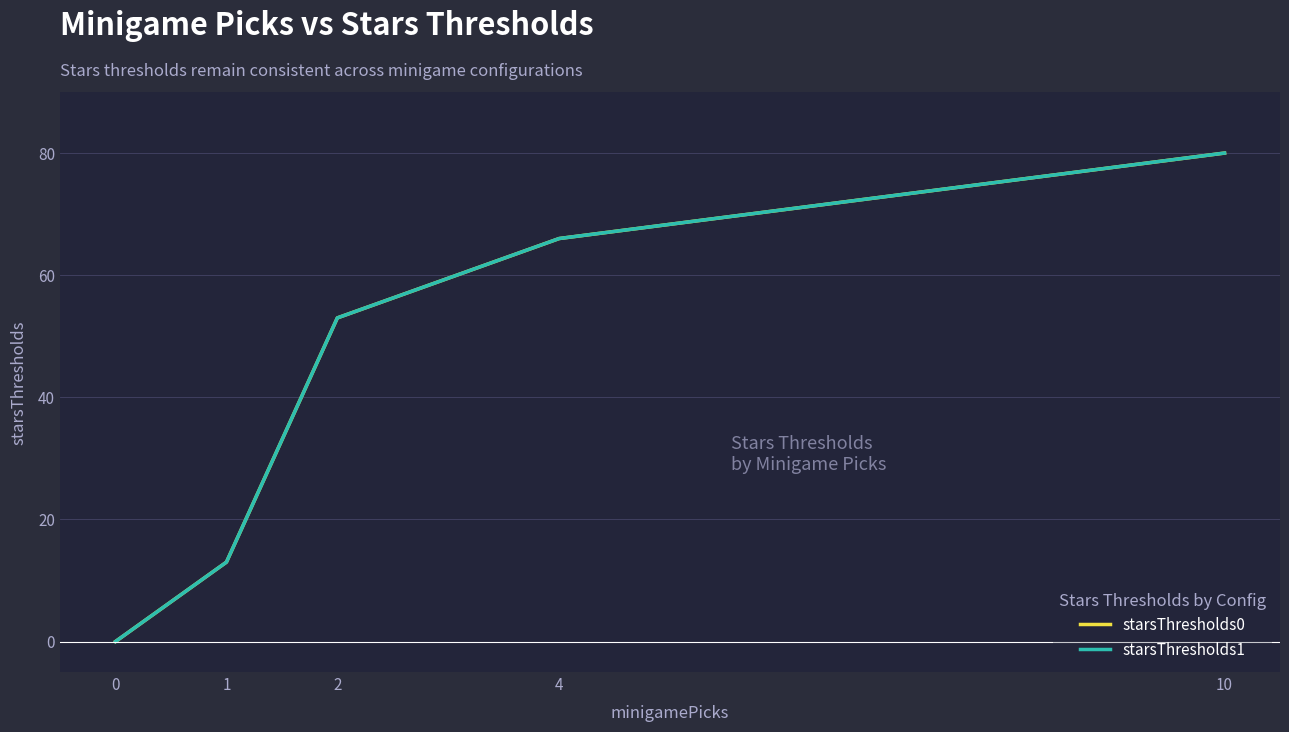

Is the value of starsThresholds0 at 2 greater than the value of starsThresholds1 at 10?

No